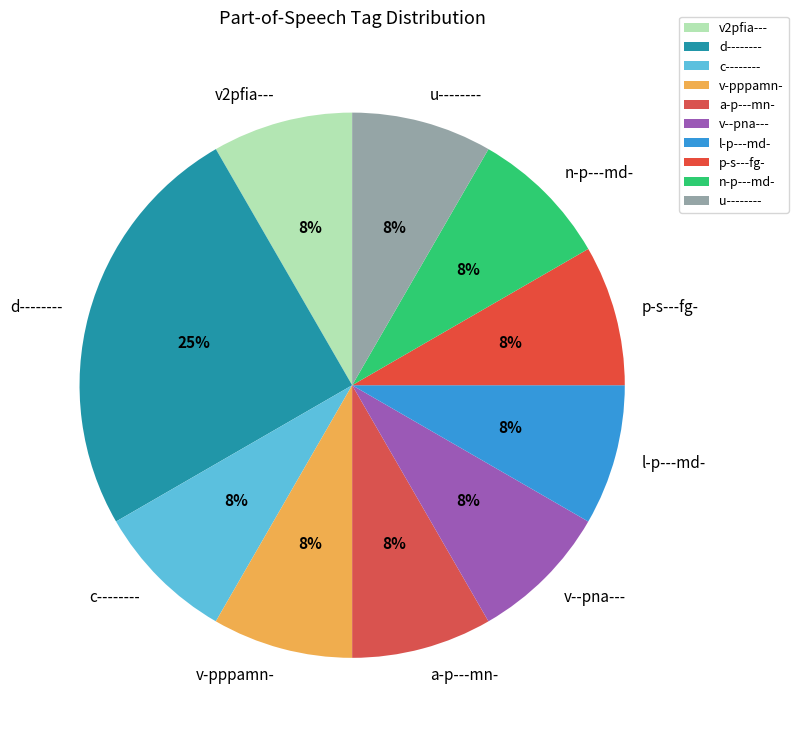

Do v--pna--- and v-pppamn- together represent more than half of the pie?

No